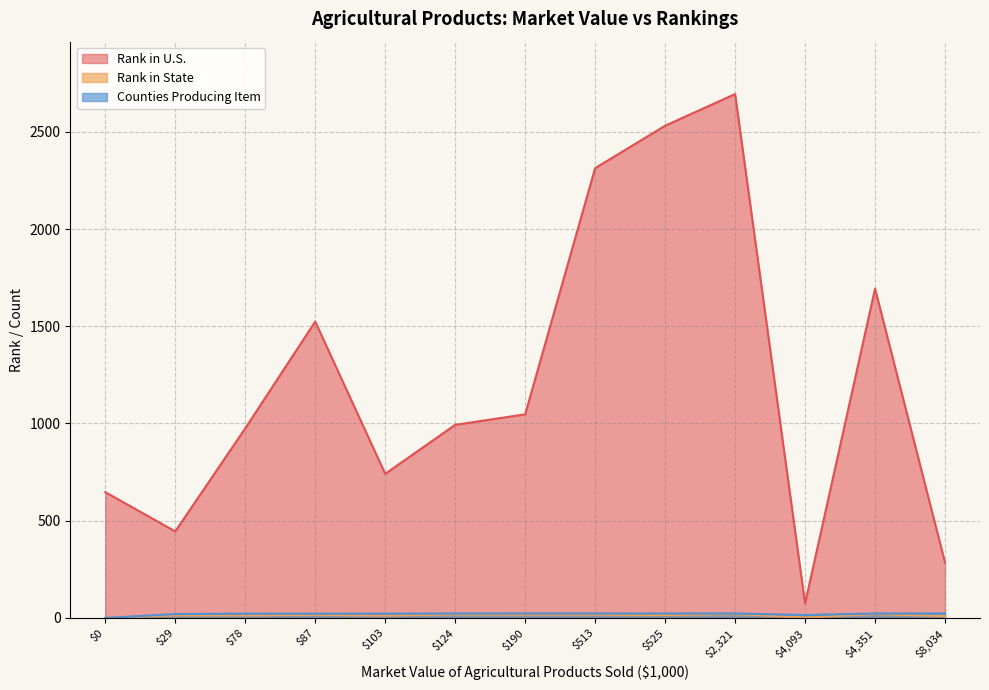

At which label is Rank in U.S. closest to 1384?

$87